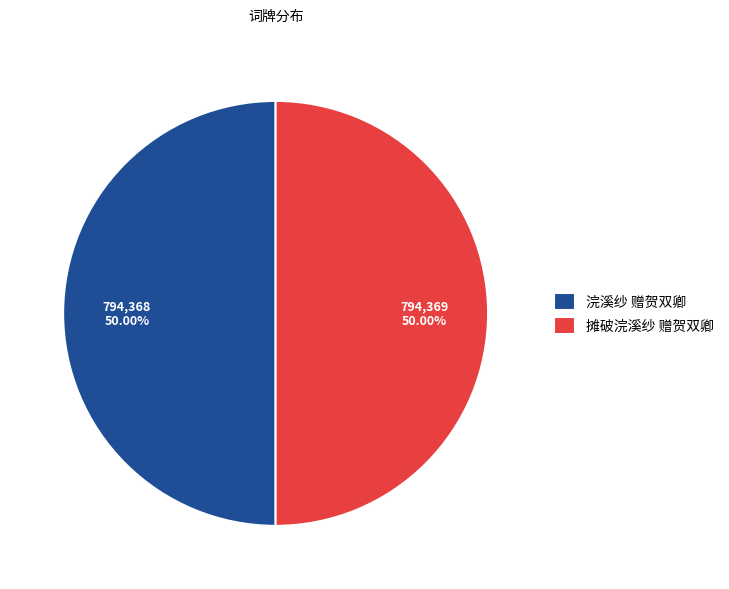

What is the ratio of the value at 摊破浣溪纱 赠贺双卿 to the value at 浣溪纱 赠贺双卿?

1.0